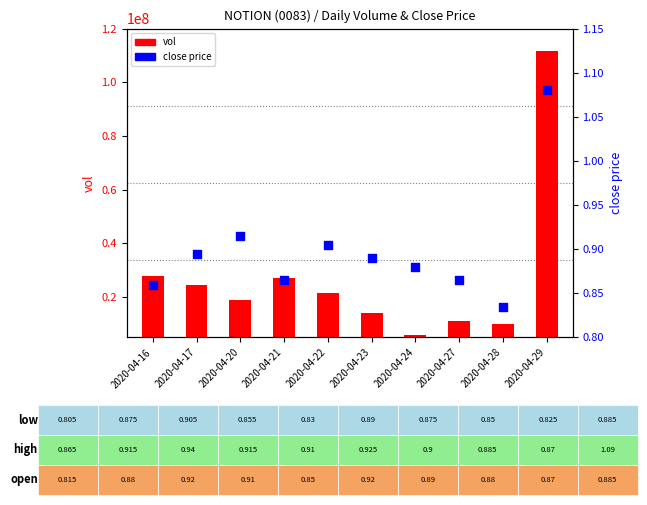

Which series has the largest total across all categories?

vol